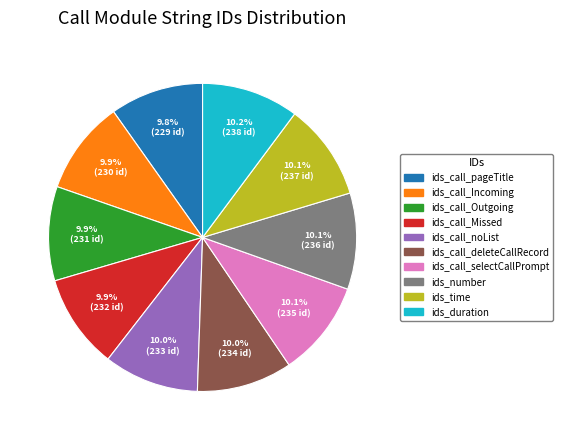

How many slices are in this pie chart?

10